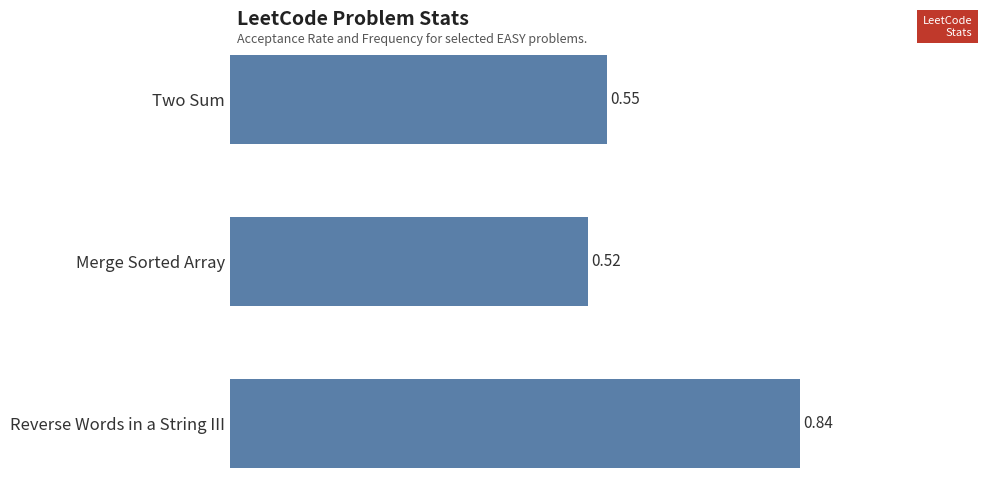

What is the sum of all values?

1.9